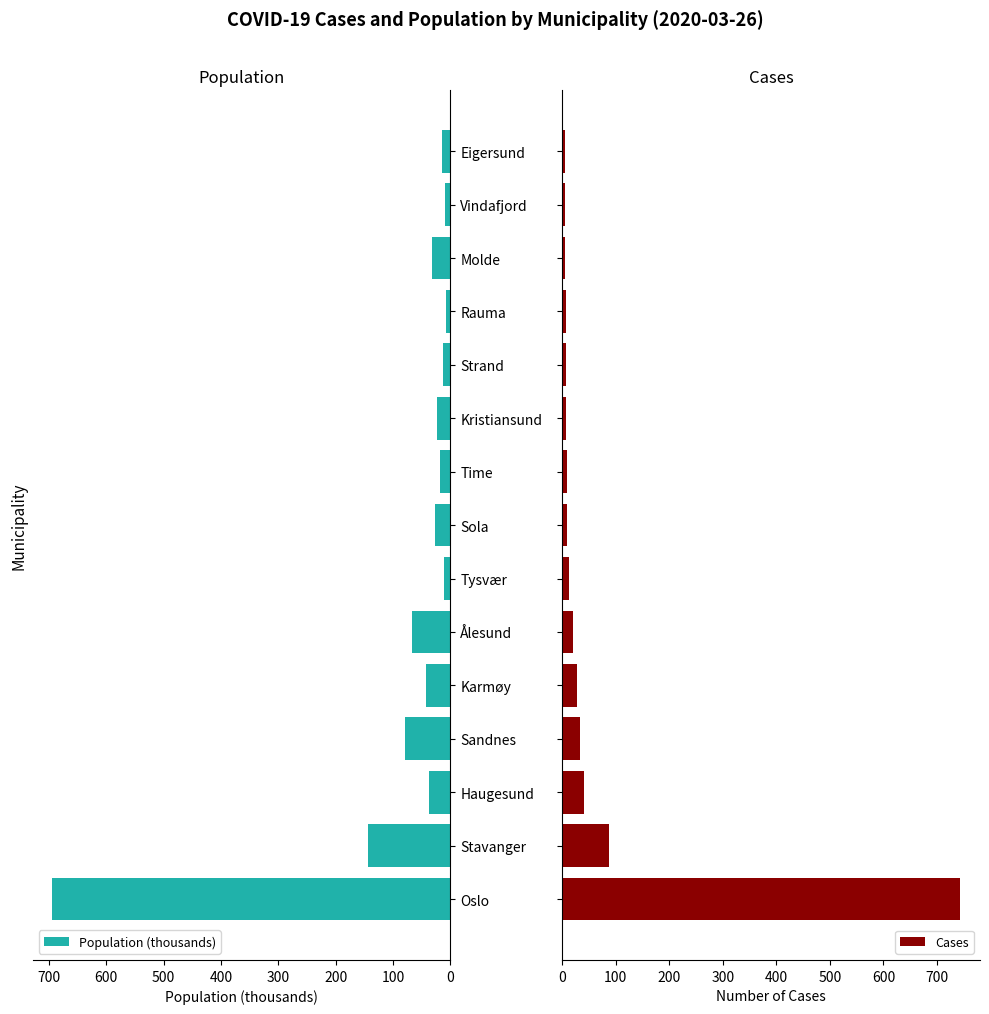

Count the number of categories in the chart.

15